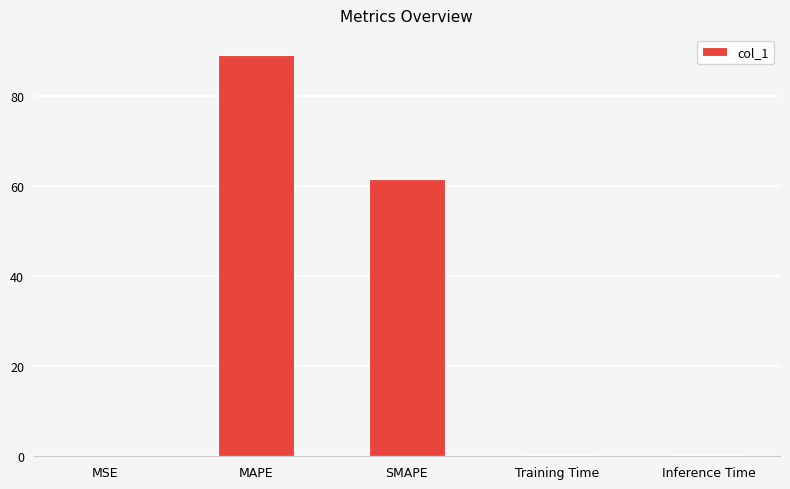

At which label is the value closest to 44?

SMAPE